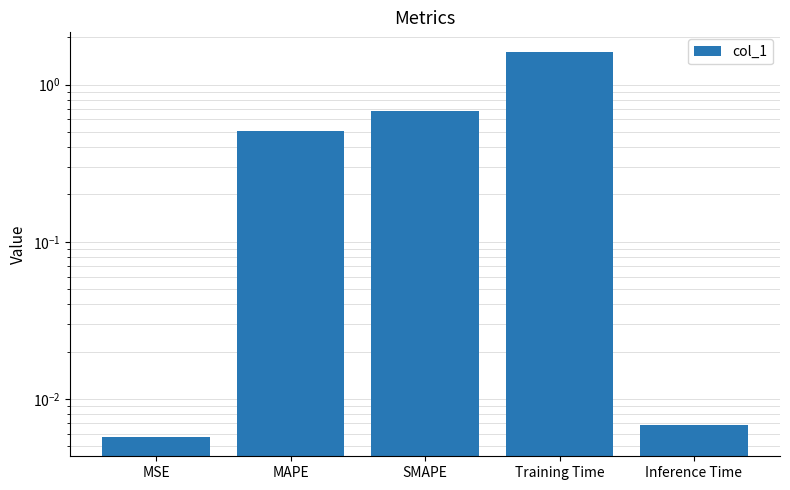

What is the value of the 2nd bar from the left?

0.5